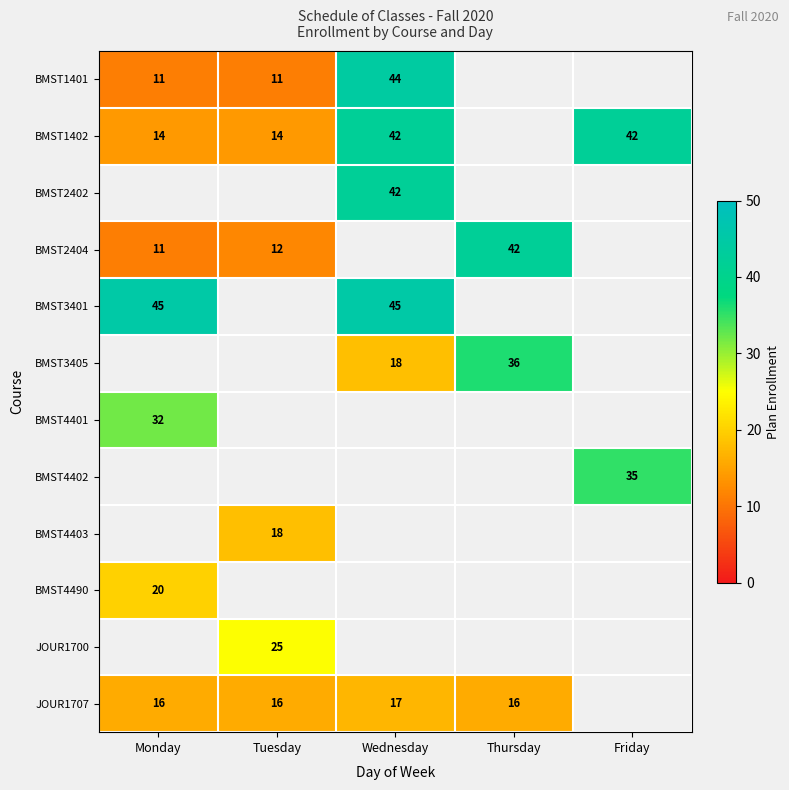

Is it true that BMST2402 equals 65 at Wednesday?

False